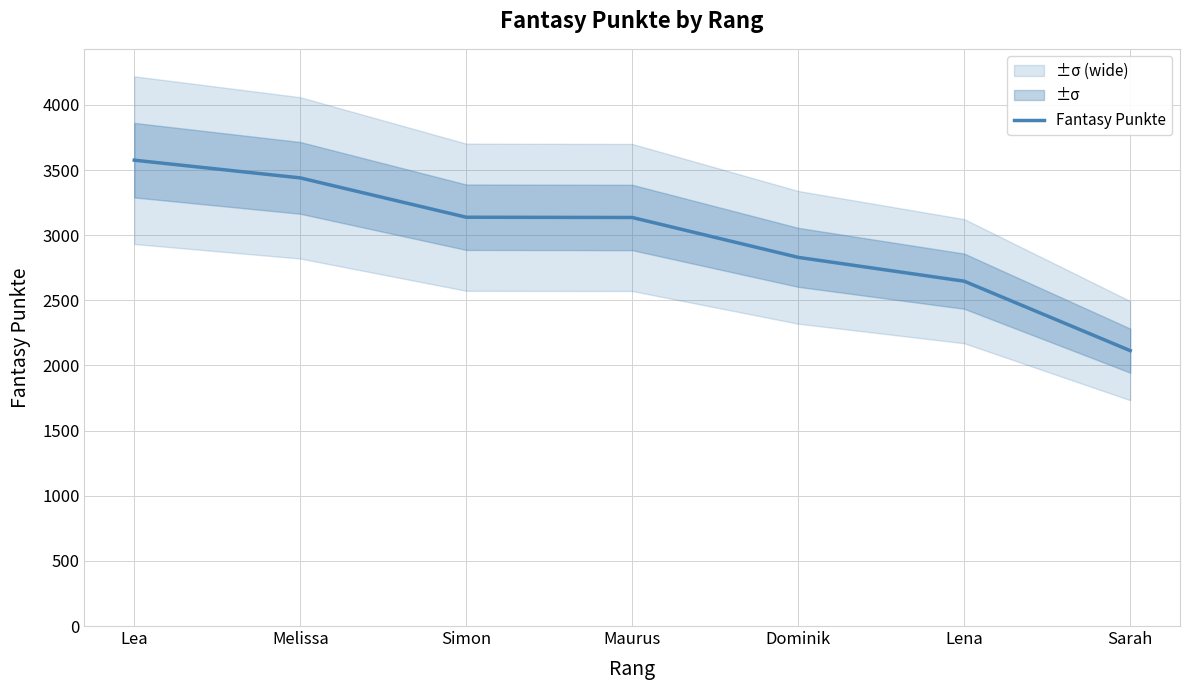

Between Lea and Sarah, which is larger?

Lea